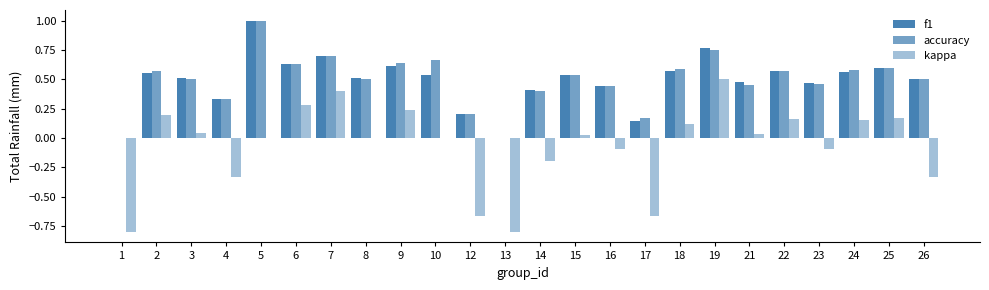

How many groups of bars are there?

24